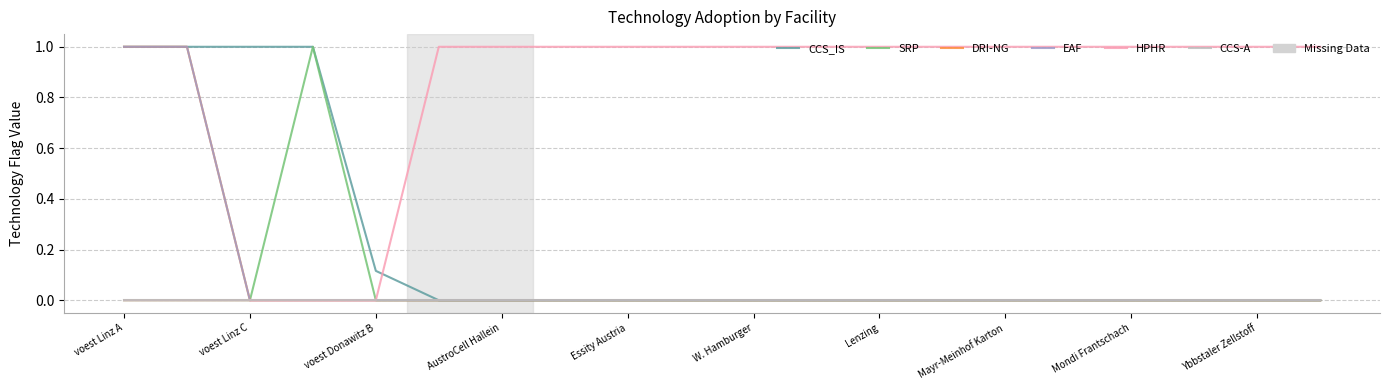

Which label corresponds to the smallest value in the chart?

W. Hamburger